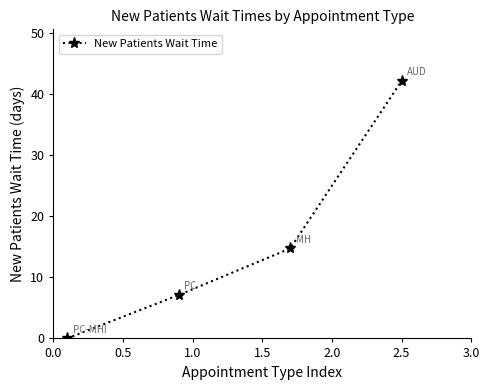

True or false: the data has more than 2 interior local peaks.

False